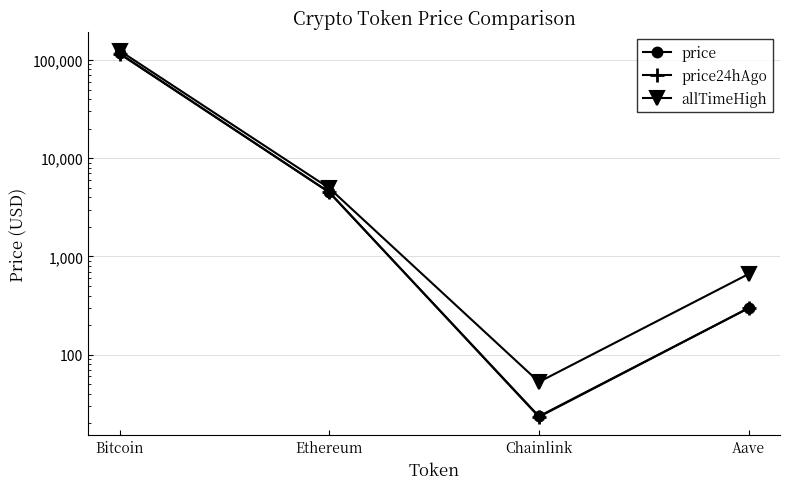

At which category does allTimeHigh reach its first local valley?

Chainlink